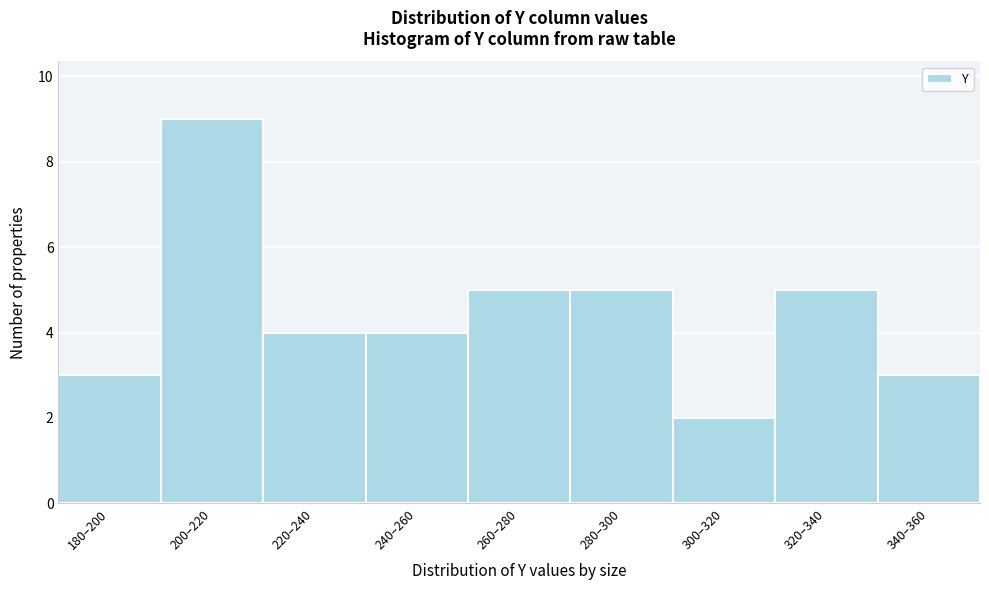

Reading left to right, transcribe all the data shown in this chart.

3	9	4	4	5	5	2	5	3